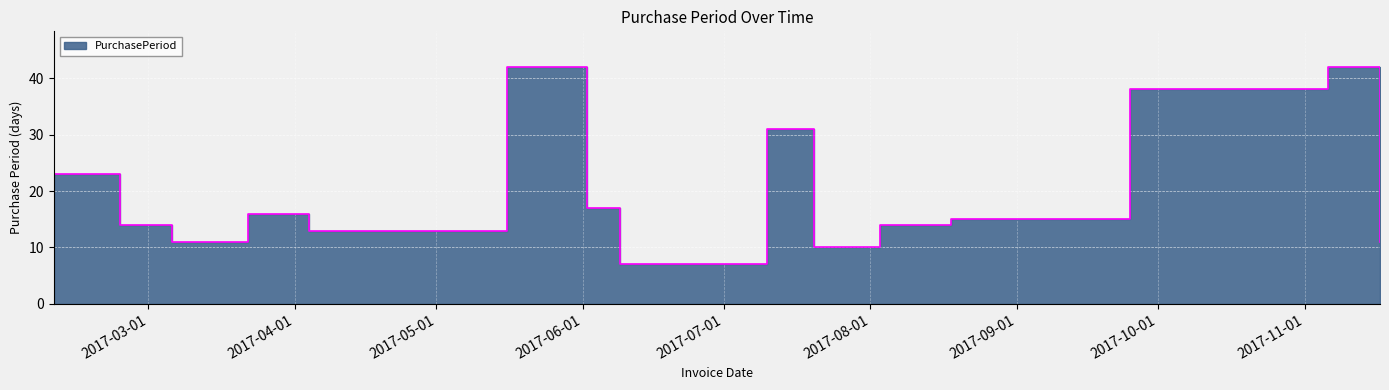

True or false: the data shows 17 at 2017-06-02.

True